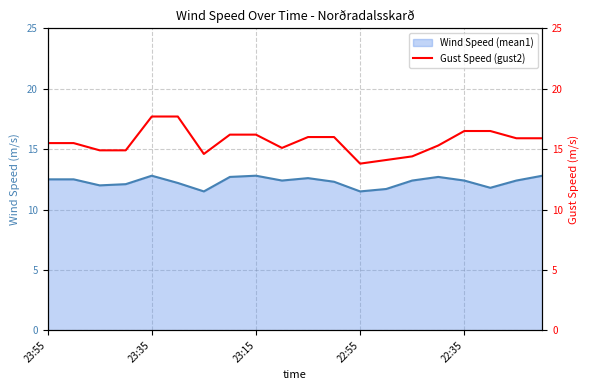

What is the highest value of the Wind Speed (mean1) series?

12.8